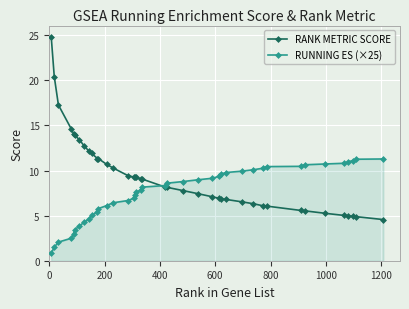

Which series has the largest total across all categories?

RANK METRIC SCORE